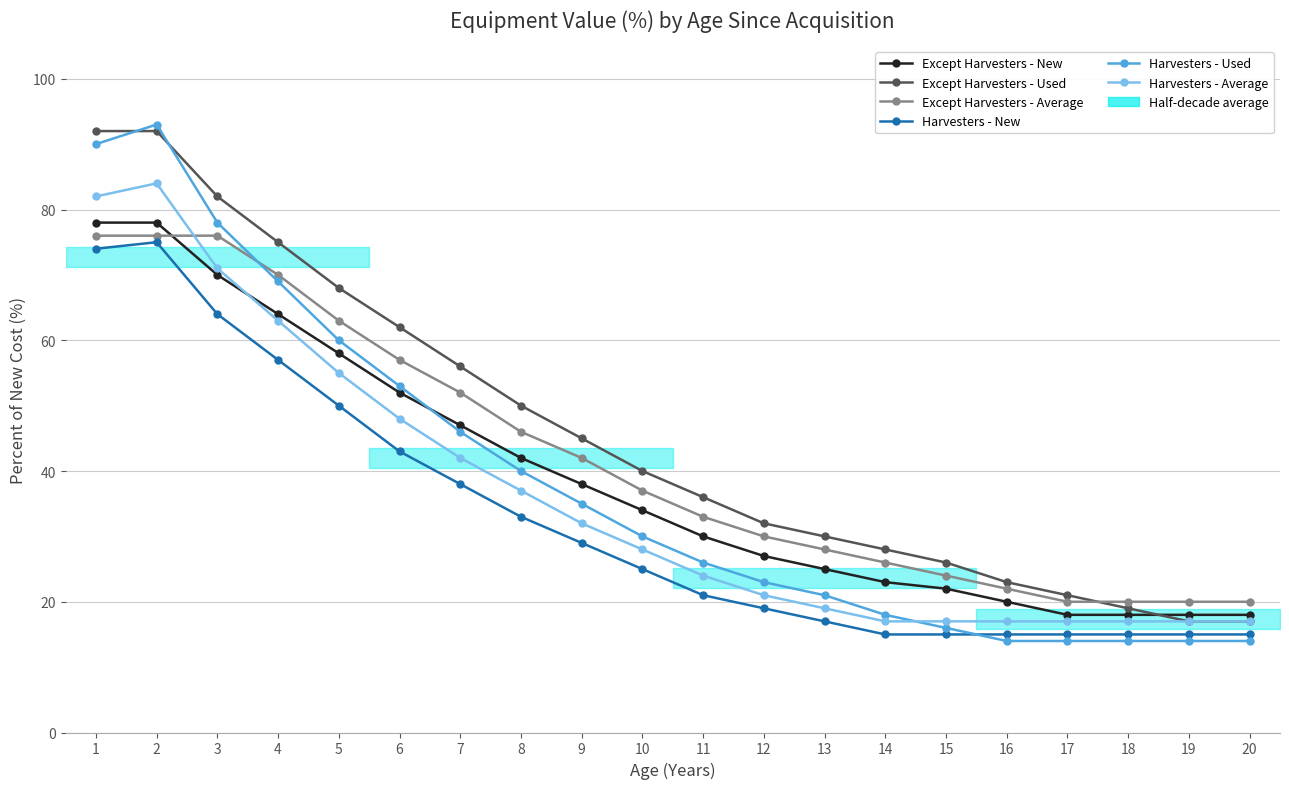

At 17, list the series in order from largest to smallest.

Except Harvesters - Used, Except Harvesters - Average, Except Harvesters - New, Harvesters - Average, Harvesters - New, Harvesters - Used